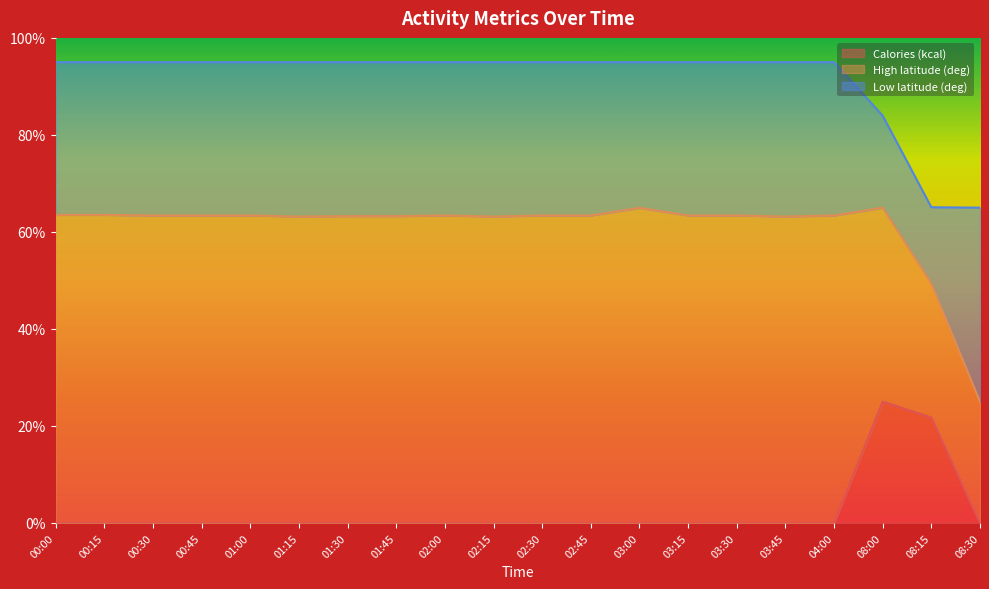

True or false: Low latitude (deg) has more than 2 interior local peaks.

False